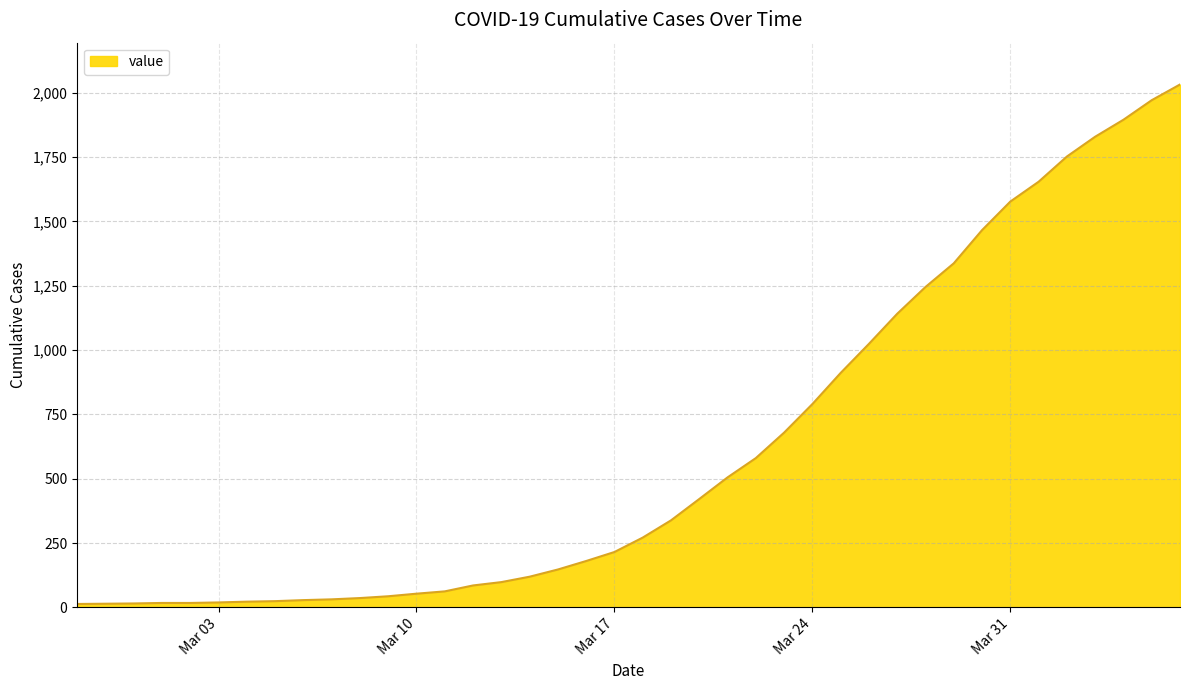

What is the maximum value shown in the chart?

2032